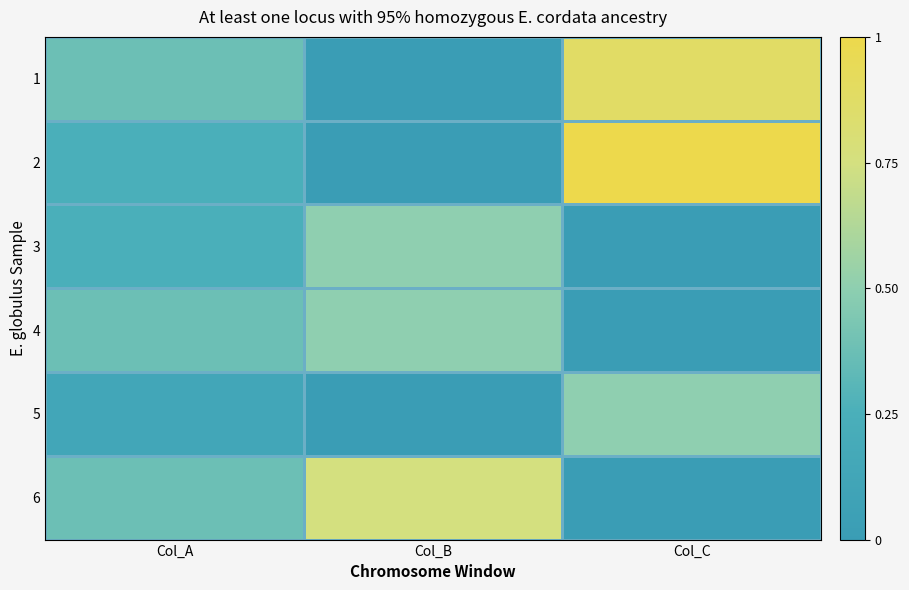

What is the spread (max minus min) of values at Col_B?

0.8